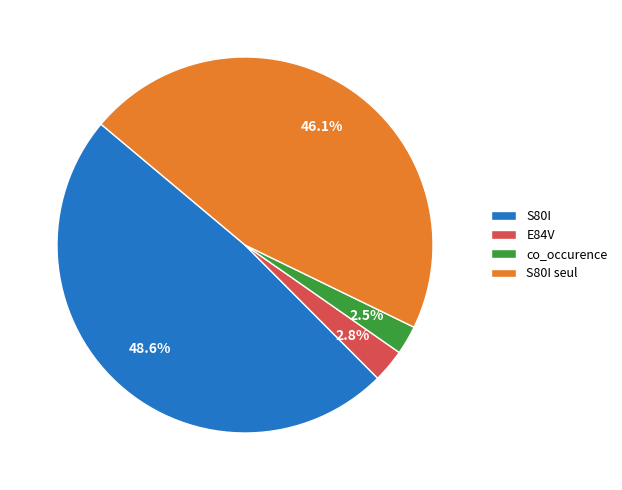

Which slice is the largest?

S80I